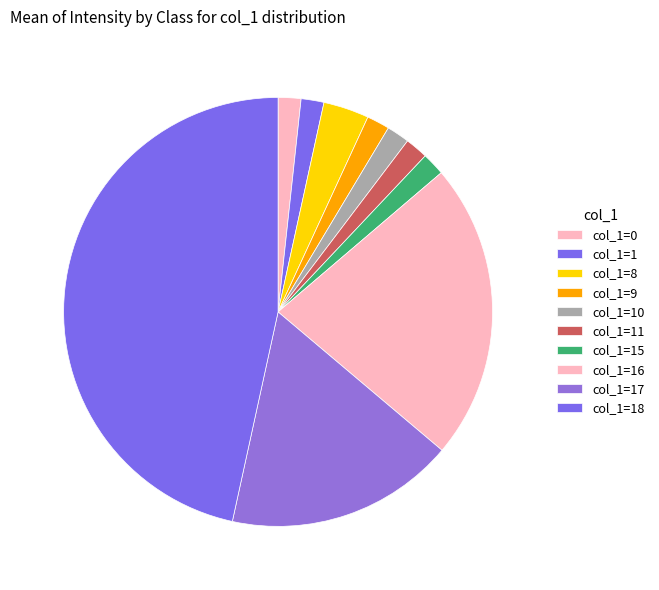

Count the number of slices in the pie.

10